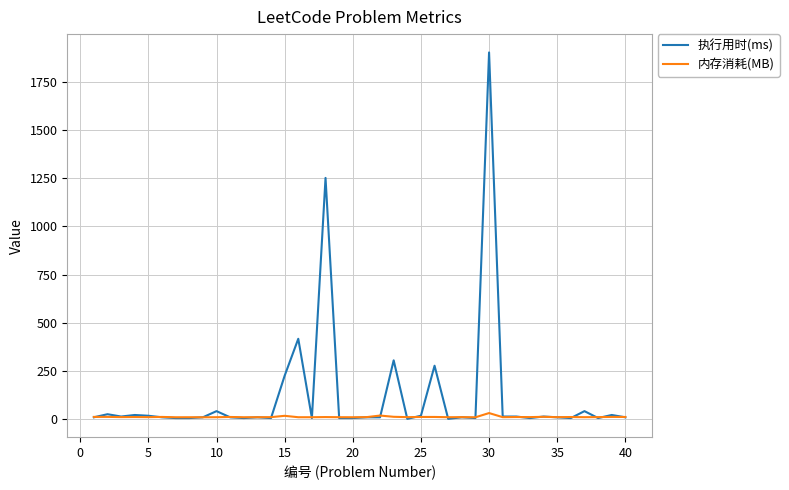

What is the highest value of the 执行用时(ms) series?

1904.0